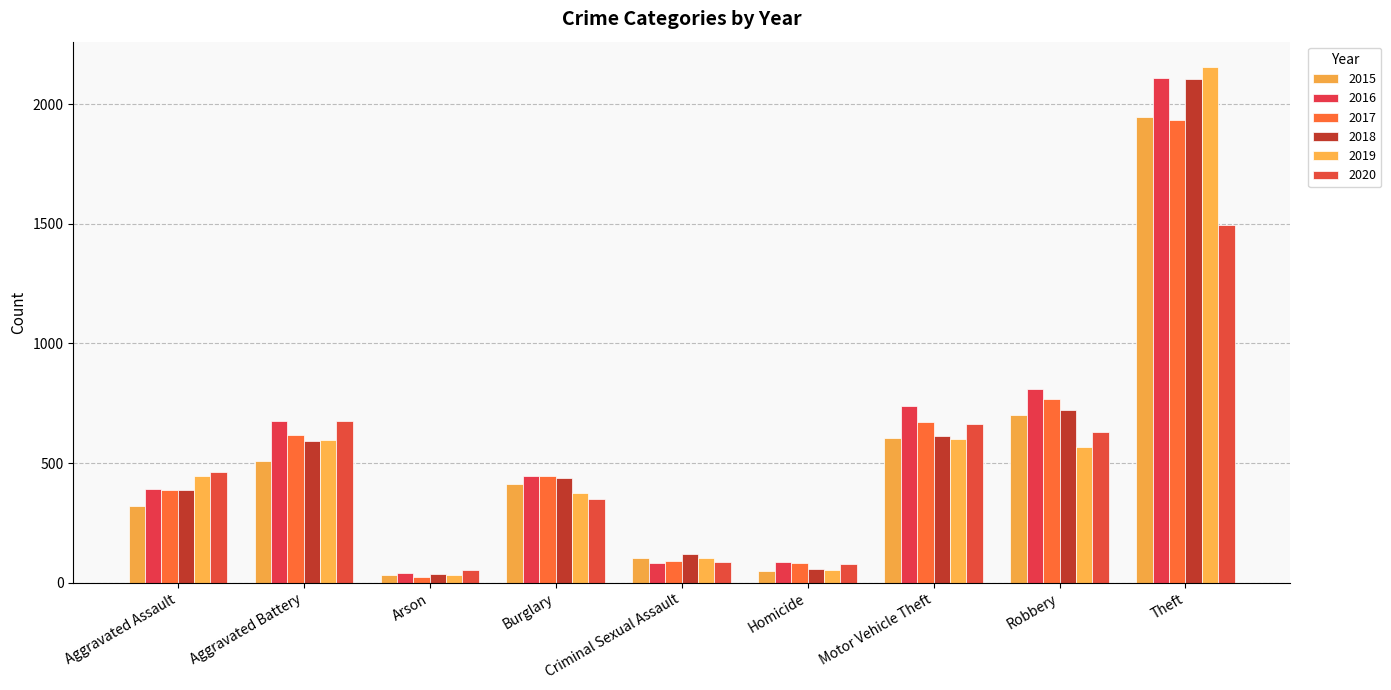

Which category has the highest value in the 2018 series?

Theft